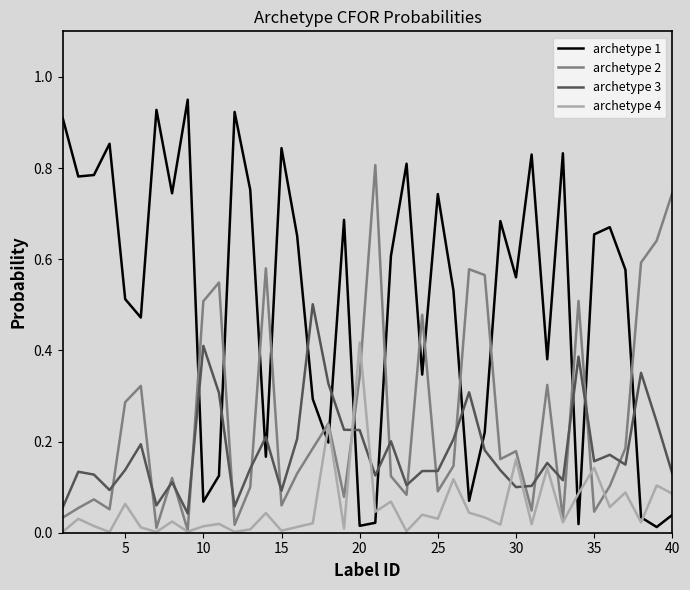

Which series ends up on top after the final intersection of archetype 4 and archetype 2?

archetype 2